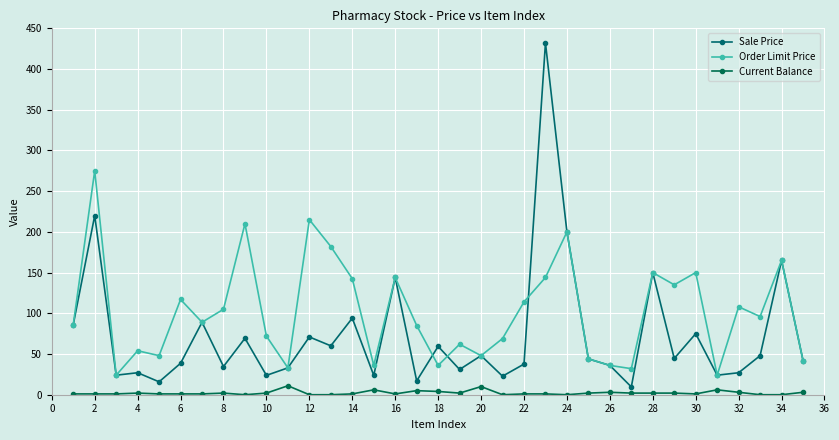

What is the value of the Sale Price point at the 13th from the left?

60.1